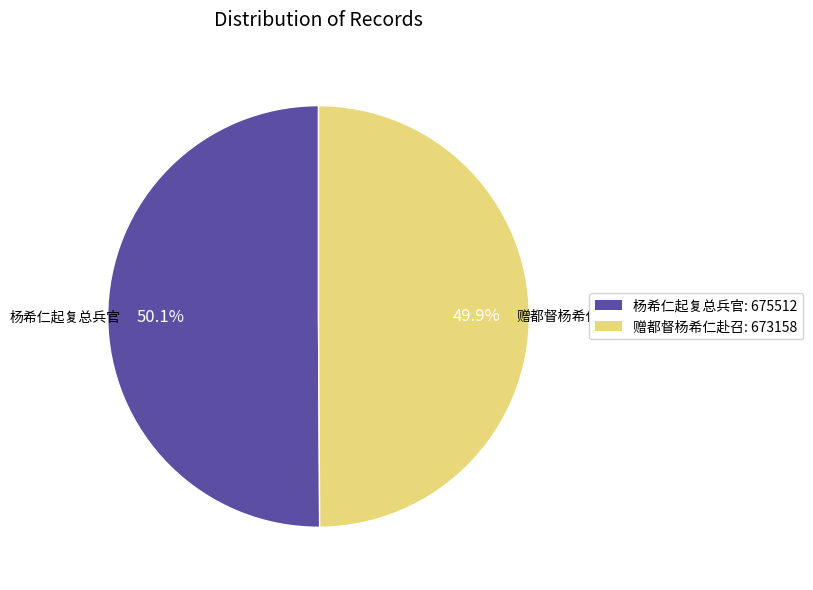

What is the total percentage of 赠都督杨希仁赴召 and 杨希仁起复总兵官?

100.0%